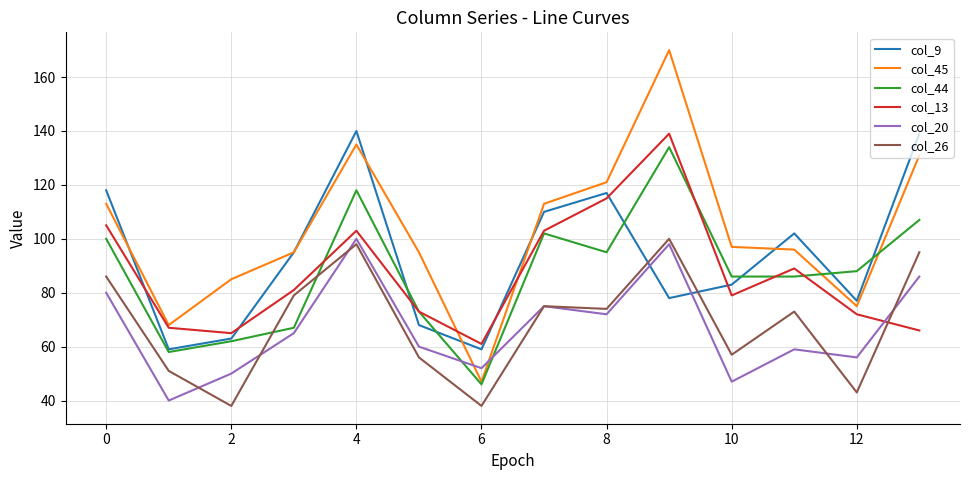

What is the minimum value shown in the chart?

38